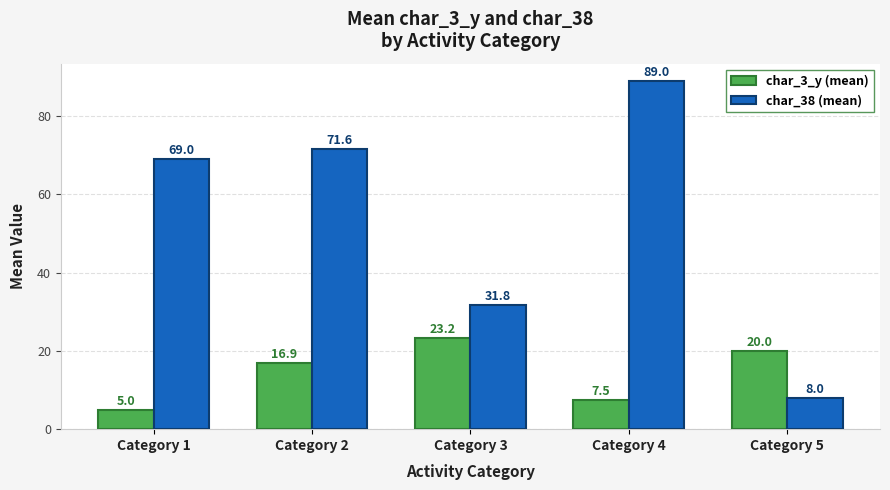

What is the sum of all char_38 (mean) values?

269.4